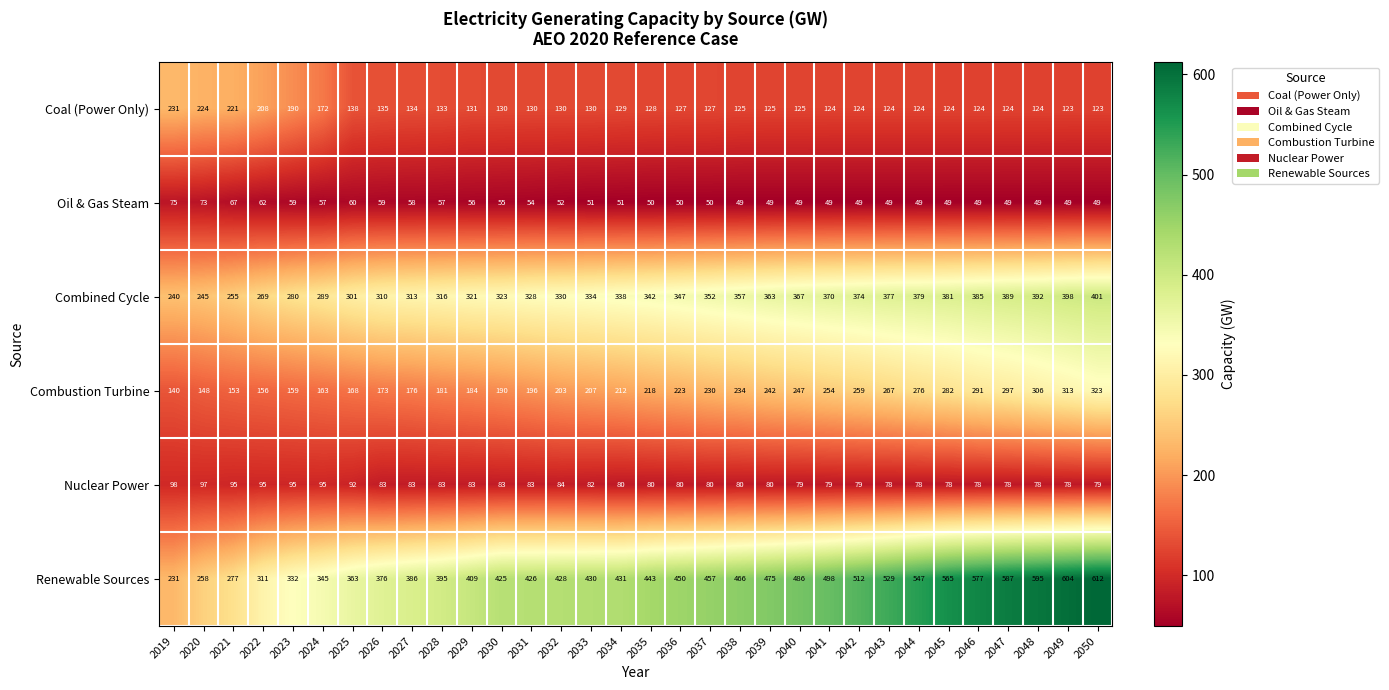

The value of Combined Cycle at 2041 is 370. True or false?

True